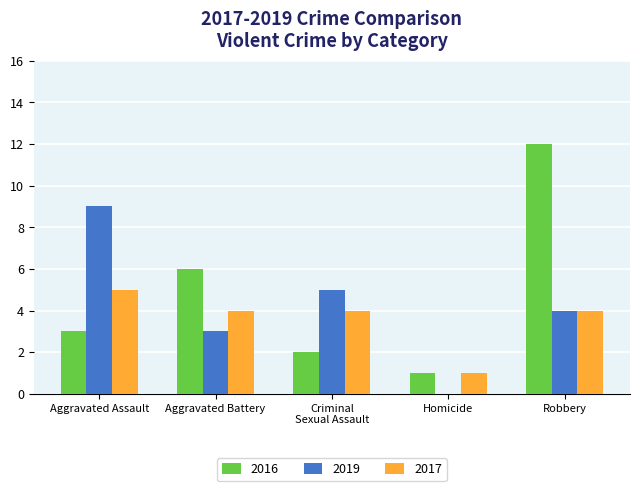

What are all the series names shown in the legend?

2016, 2019, 2017